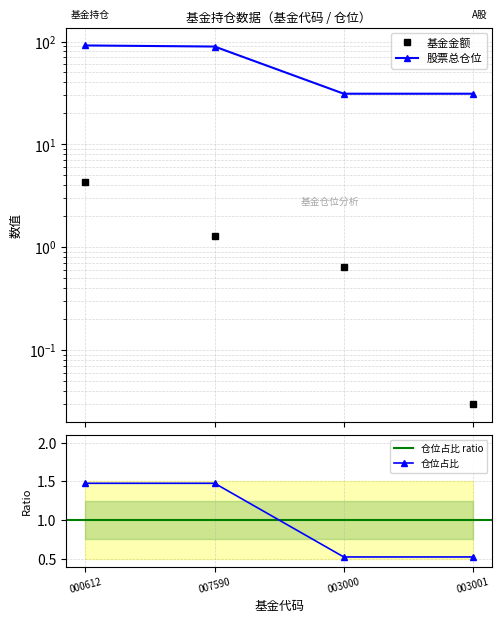

True or false: 仓位占比 and 股票总仓位 cross at least once.

False